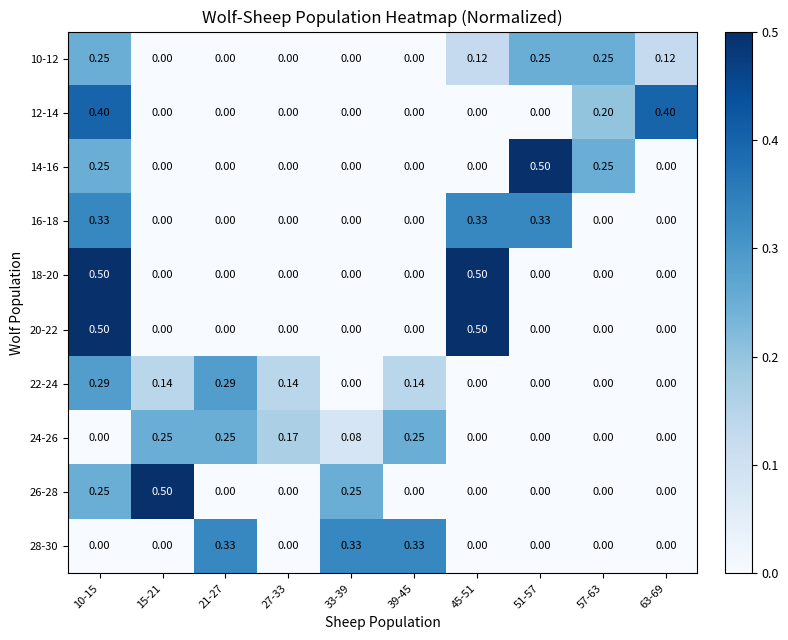

At how many categories does at least one series exceed 0?

10